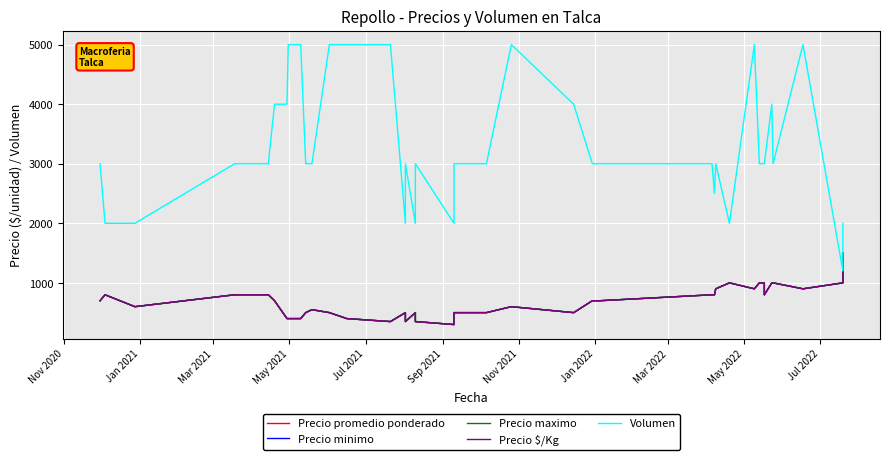

Which series has the widest spread of values?

Volumen